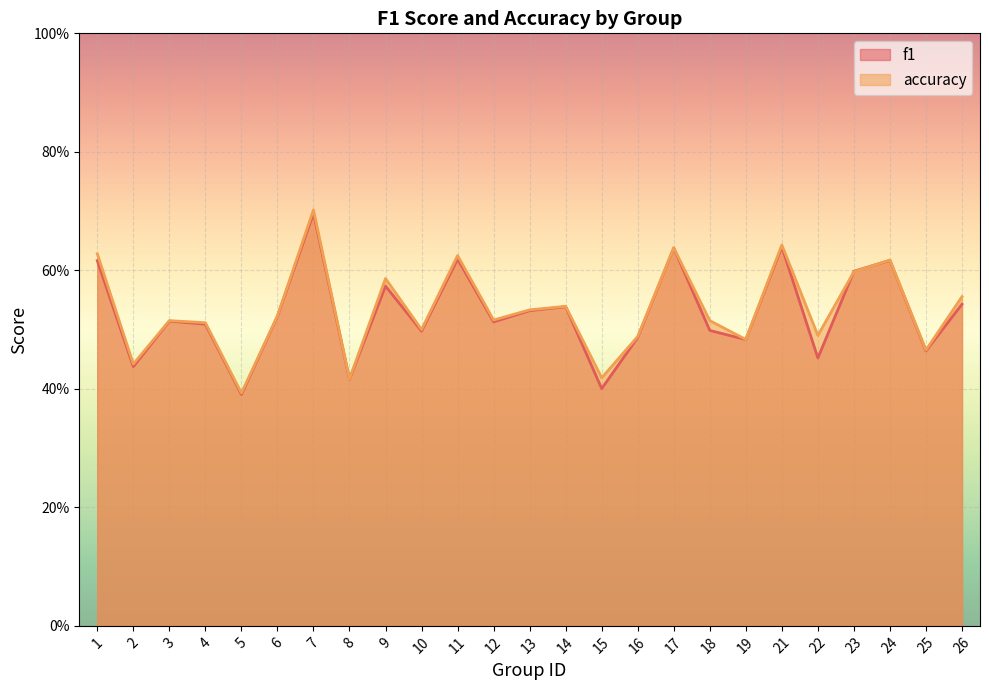

How many lines are shown in the chart?

2